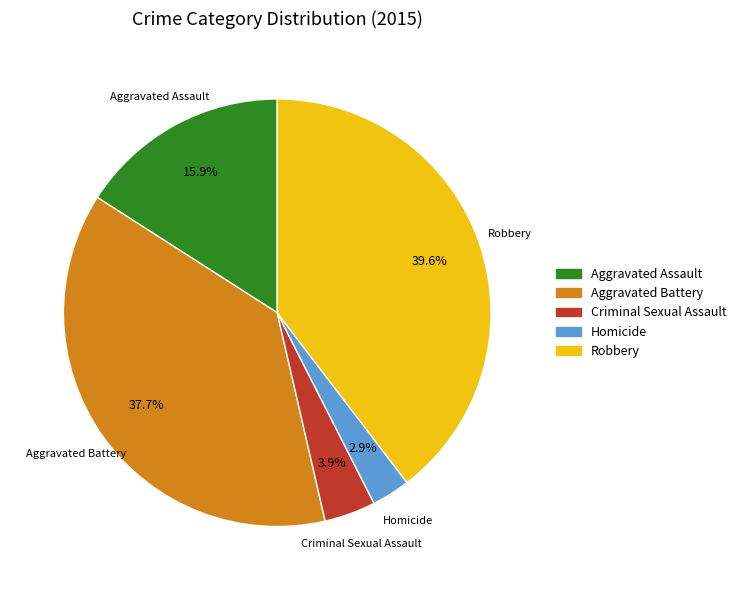

What percentage is the Aggravated Assault slice, to the nearest percent?

16%